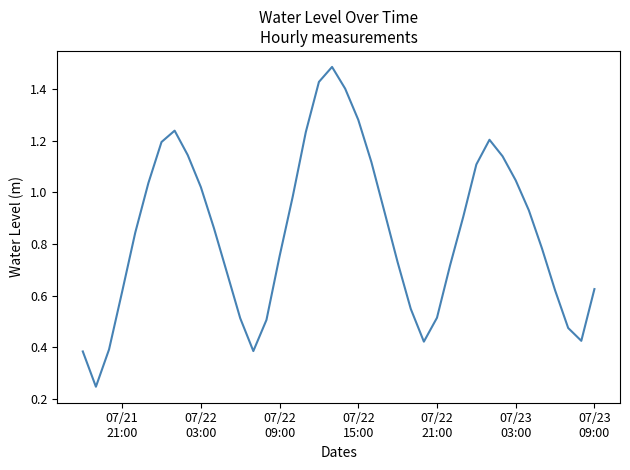

Reading right to left, transcribe all the data shown in this chart.

0.6	0.4	0.5	0.6	0.8	0.9	1.0	1.1	1.2	1.1	0.9	0.7	0.5	0.4	0.5	0.7	0.9	1.1	1.3	1.4	1.5	1.4	1.2	1.0	0.8	0.5	0.4	0.5	0.7	0.9	1.0	1.1	1.2	1.2	1.0	0.8	0.6	0.4	0.2	0.4